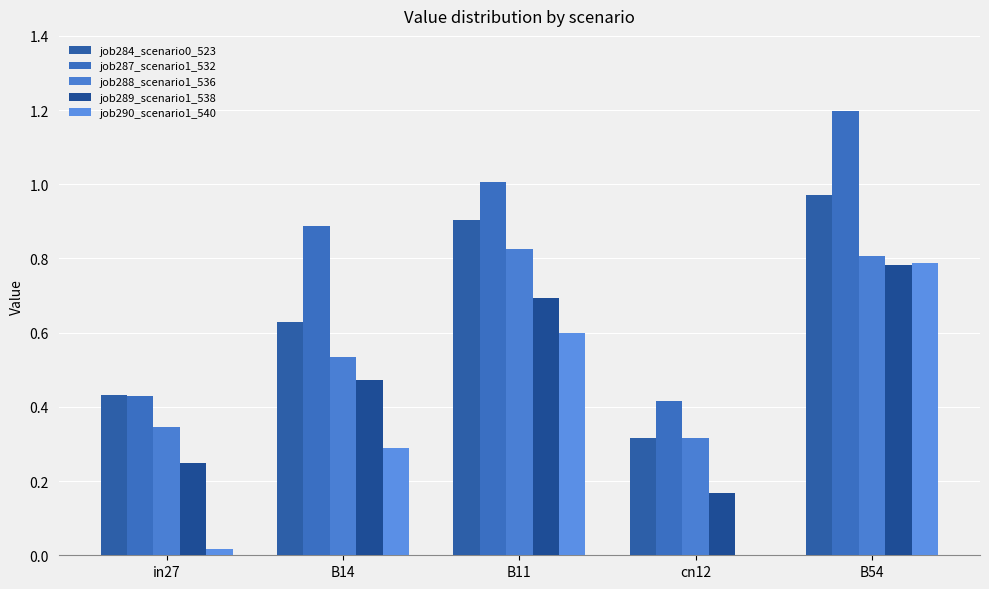

Rank the series by their maximum value, from lowest to highest.

job289_scenario1_538, job290_scenario1_540, job288_scenario1_536, job284_scenario0_523, job287_scenario1_532